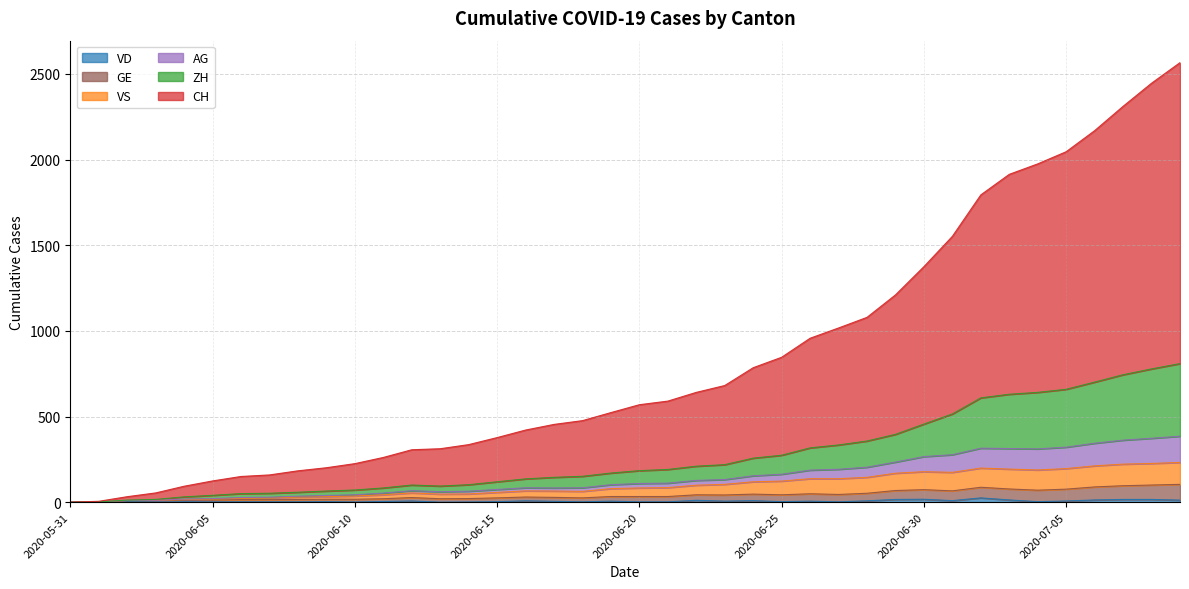

How many distinct data groups are displayed?

6